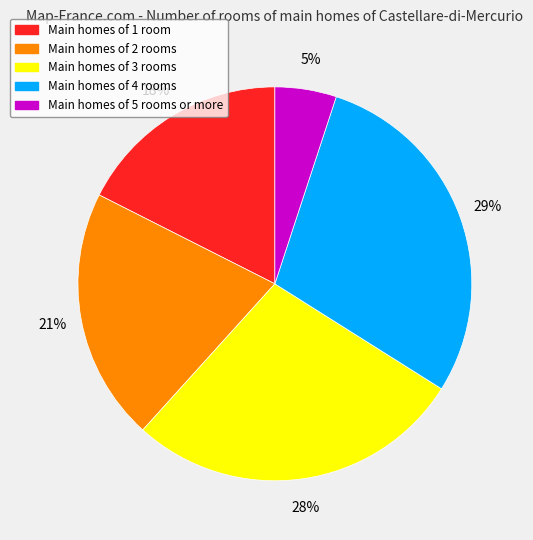

Between Main homes of 2 rooms and Main homes of 4 rooms, which is larger?

Main homes of 4 rooms